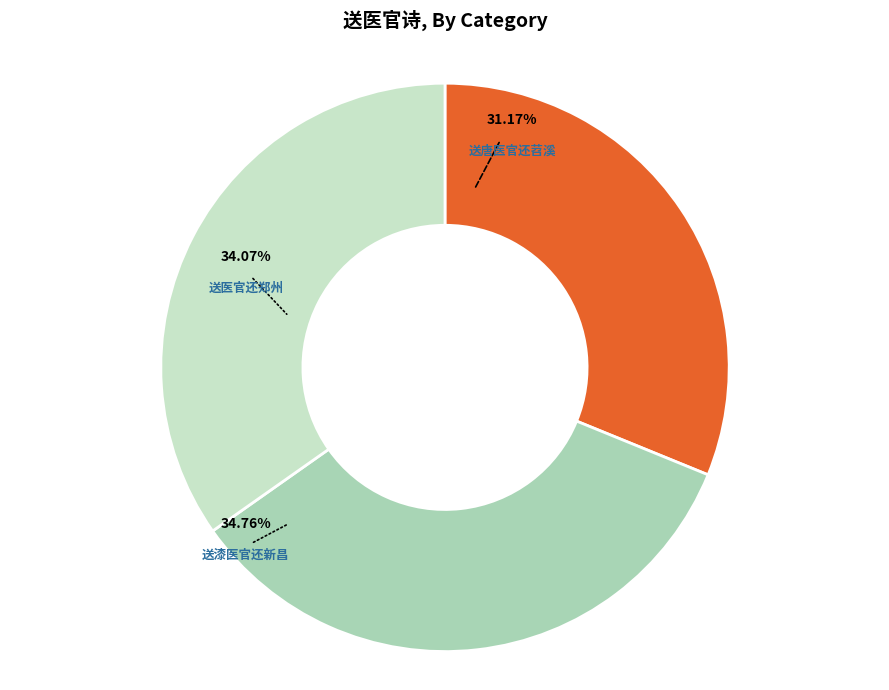

To the nearest percent, what is the difference between the 送唐医官还苕溪 and 送医官还郑州 slice percentages?

3%